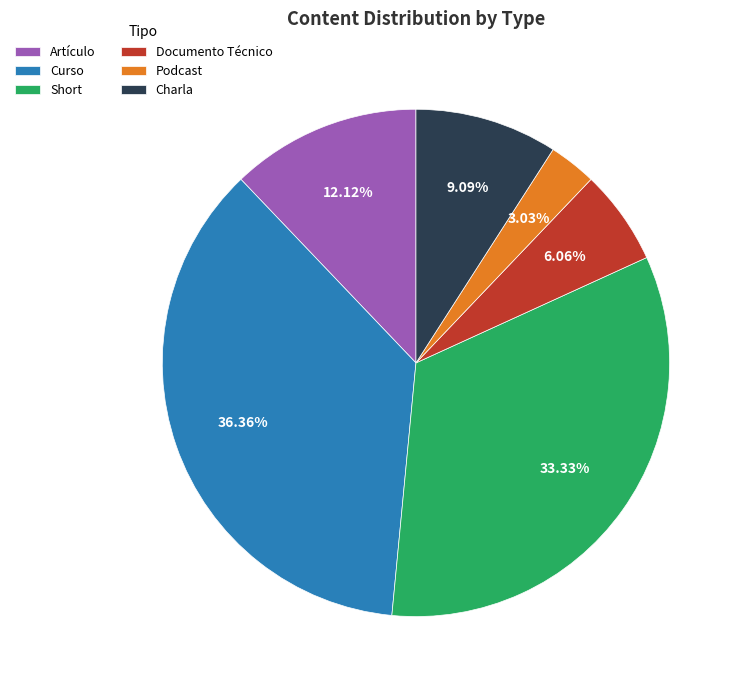

To the nearest percent, what percentage of the pie is Documento Técnico?

6%